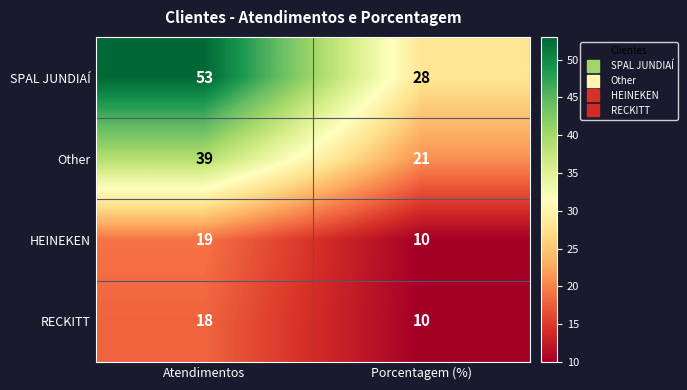

What is the total value across all series at Porcentagem (%)?

69